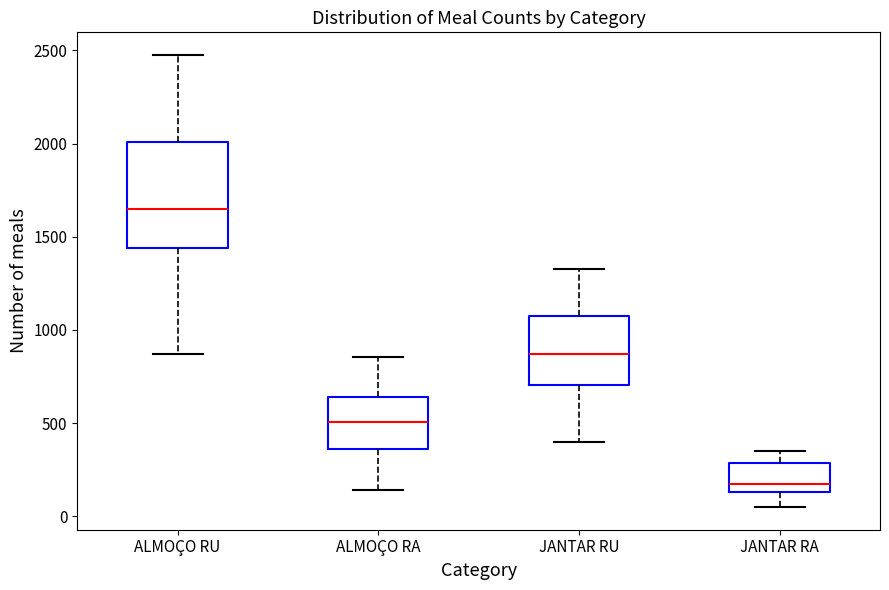

Which box's median line is the highest?

ALMOÇO RU